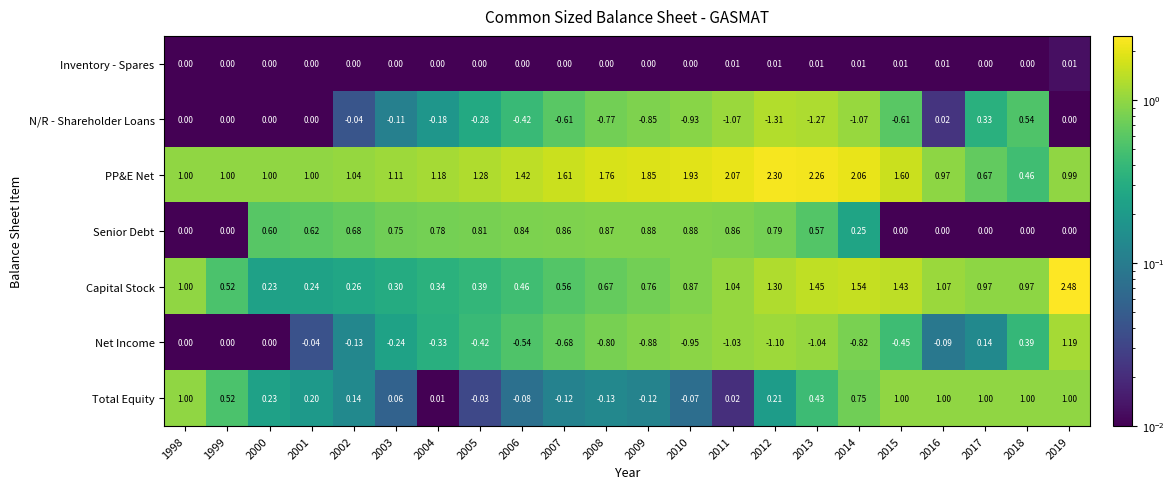

Which series has the largest total across all categories?

PP&E Net